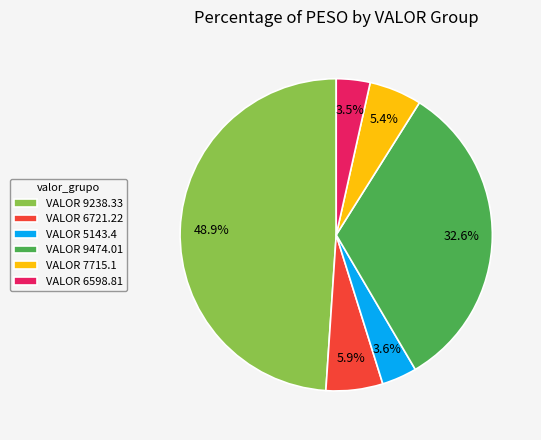

To the nearest percent, what is the difference between the largest and smallest slice percentages?

45%